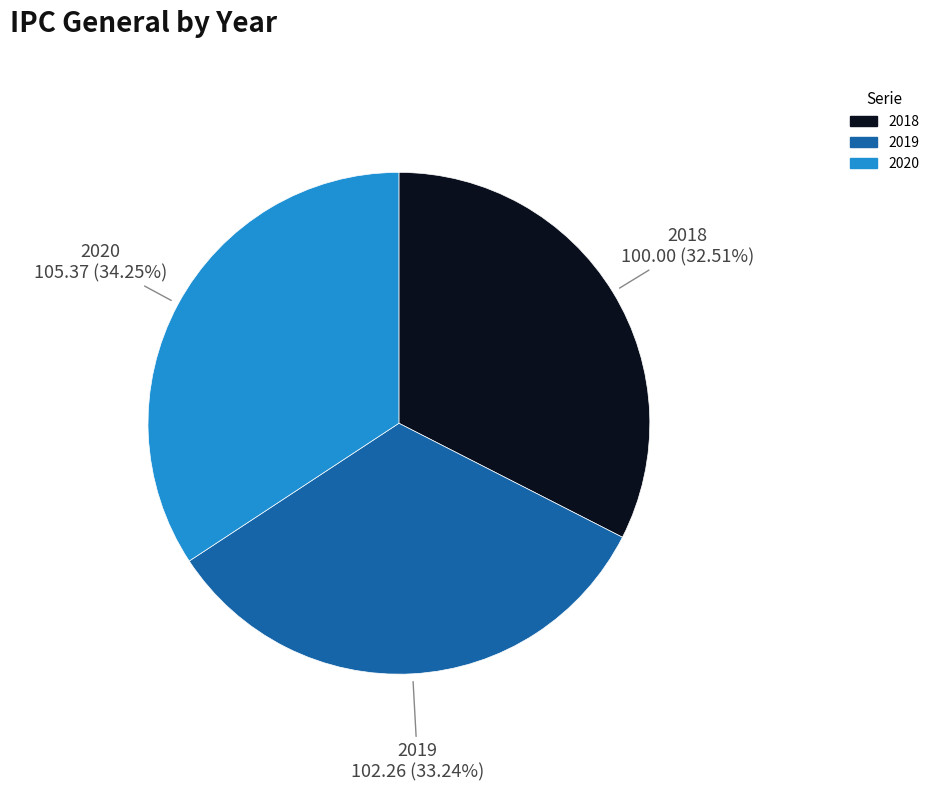

Between 2019 and 2020, which is larger?

2020